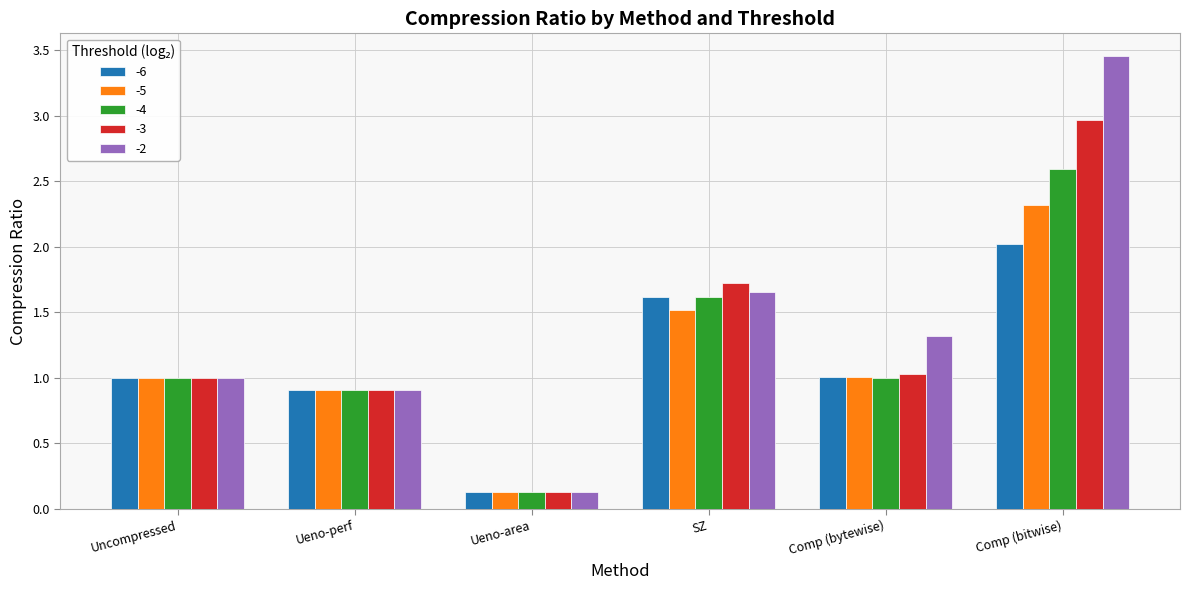

Which series has the widest spread of values?

-2